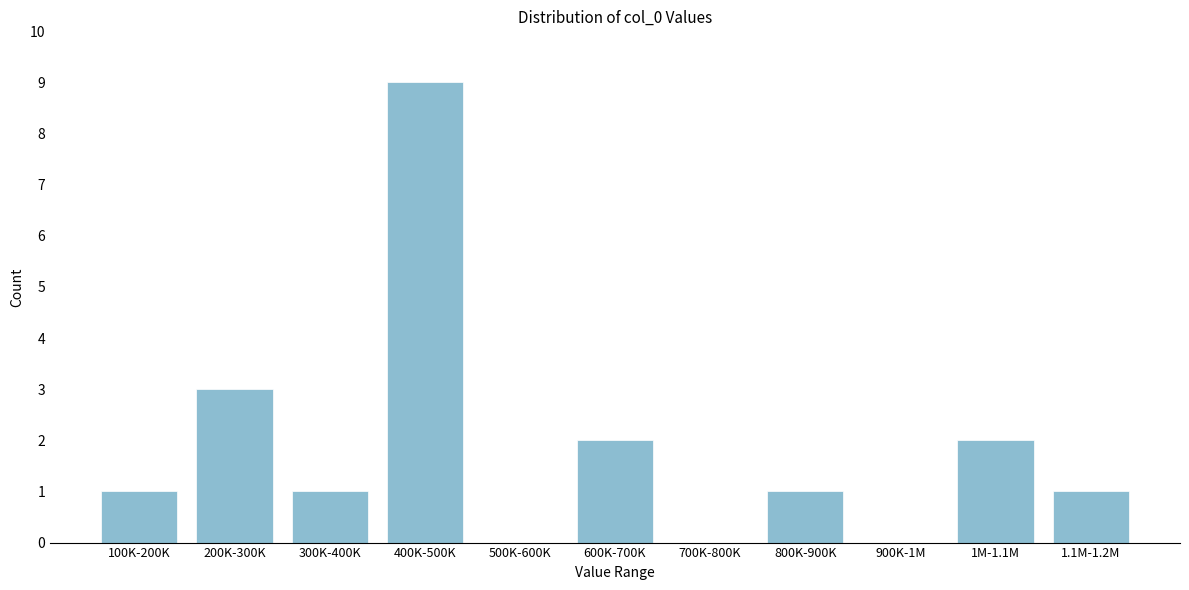

Reading right to left, list all the values displayed in this chart.

1.1M-1.2M=1	1M-1.1M=2	900K-1M=0	800K-900K=1	700K-800K=0	600K-700K=2	500K-600K=0	400K-500K=9	300K-400K=1	200K-300K=3	100K-200K=1